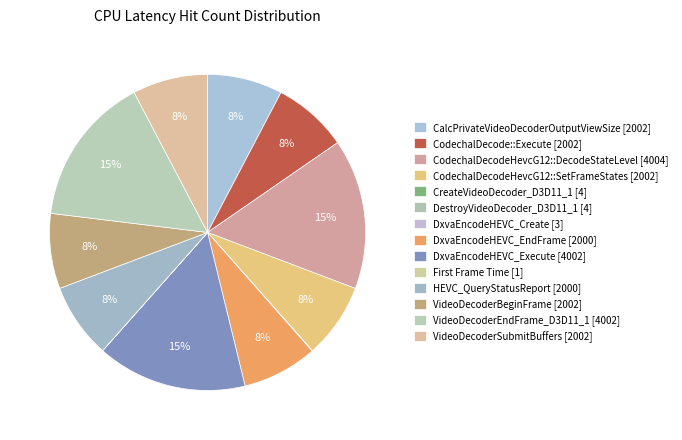

Count the number of slices in the pie.

14